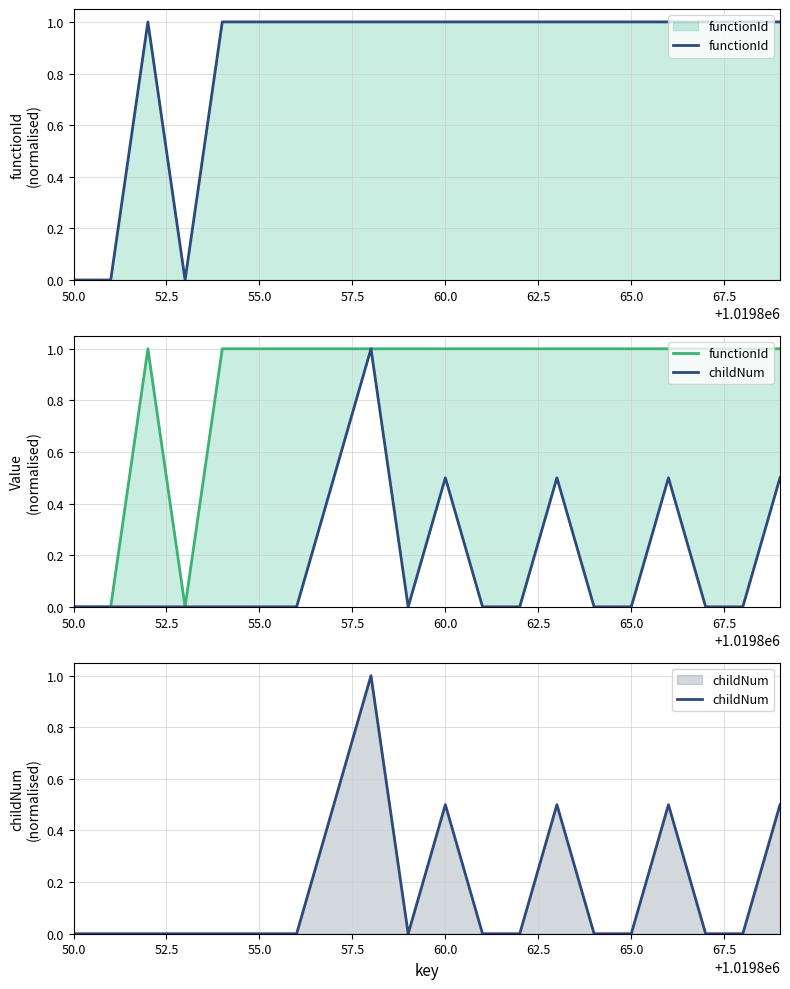

At 65.0, list the series in order from smallest to largest.

childNum, functionId